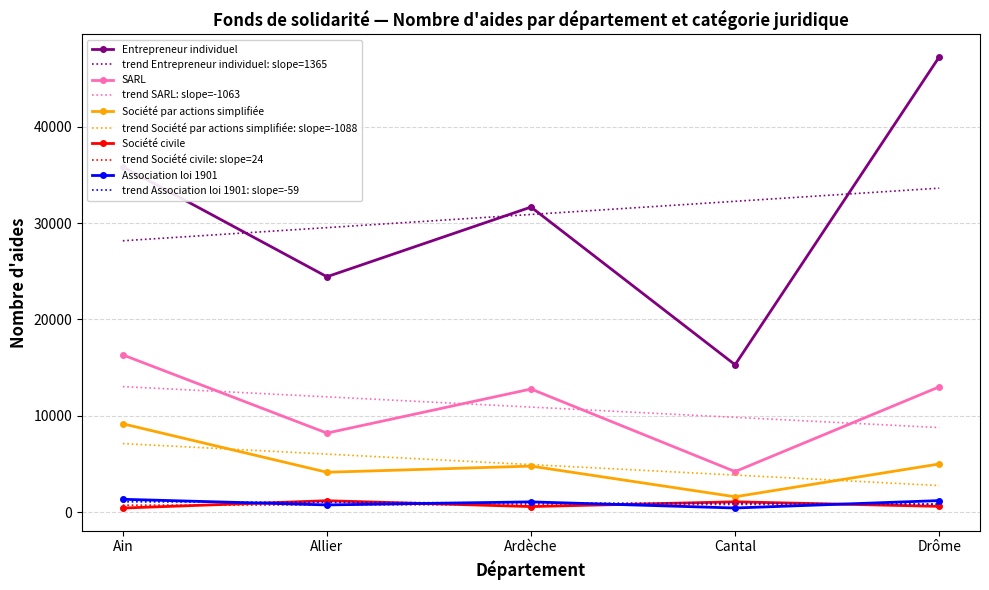

What is the total value across all series at Cantal?

70252.5